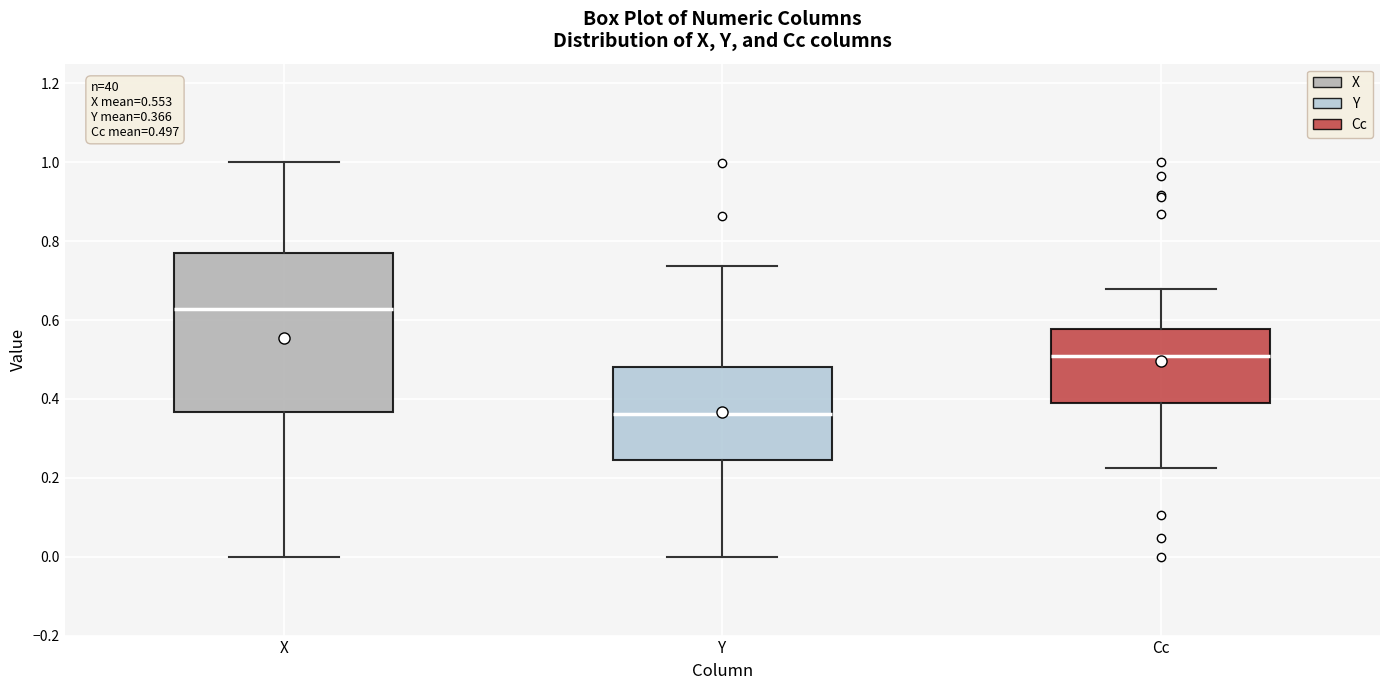

Which box is the tallest, from its lower edge to its upper edge?

X